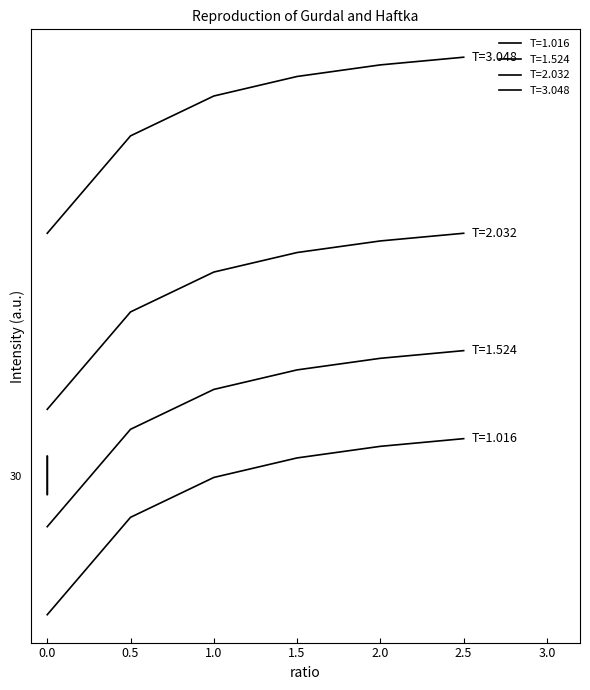

True or false: T=1.016 has more than 0 points higher than both neighbors.

False